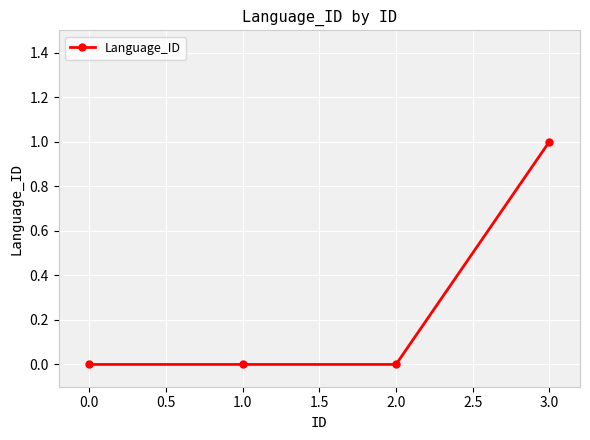

What is the change in value from 0.0 to 3.0?

+1